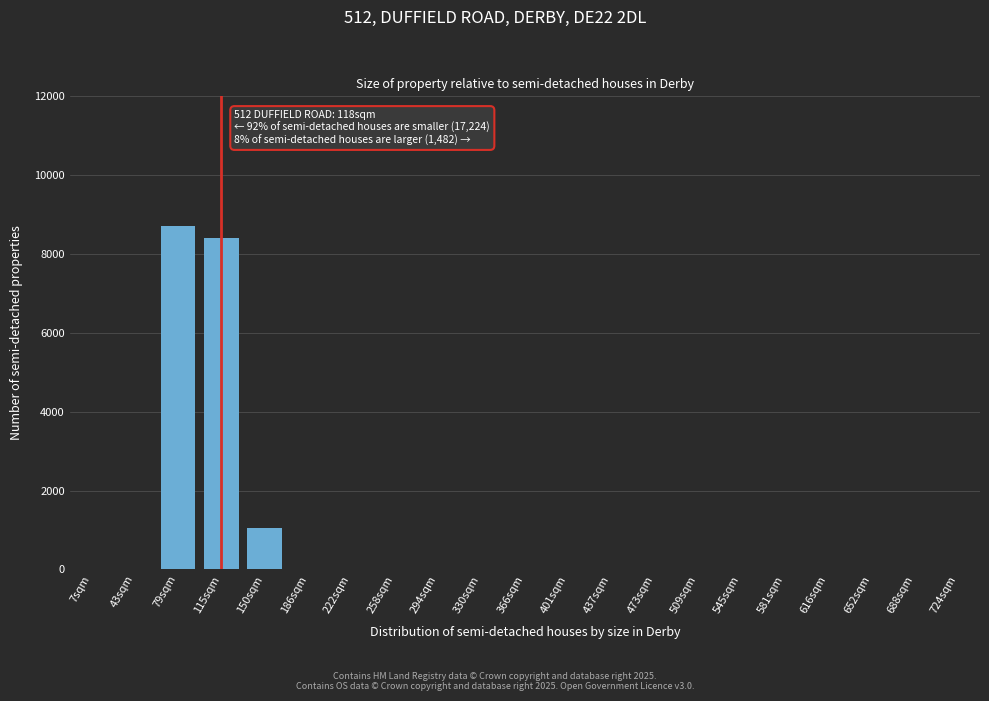

What is the sum of all values?

18150